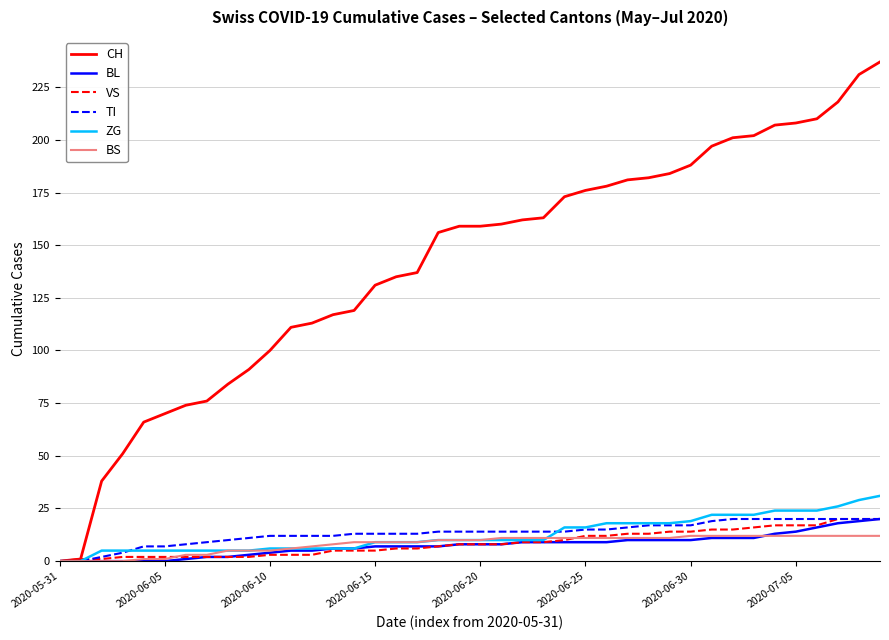

Which series has the largest total across all categories?

CH